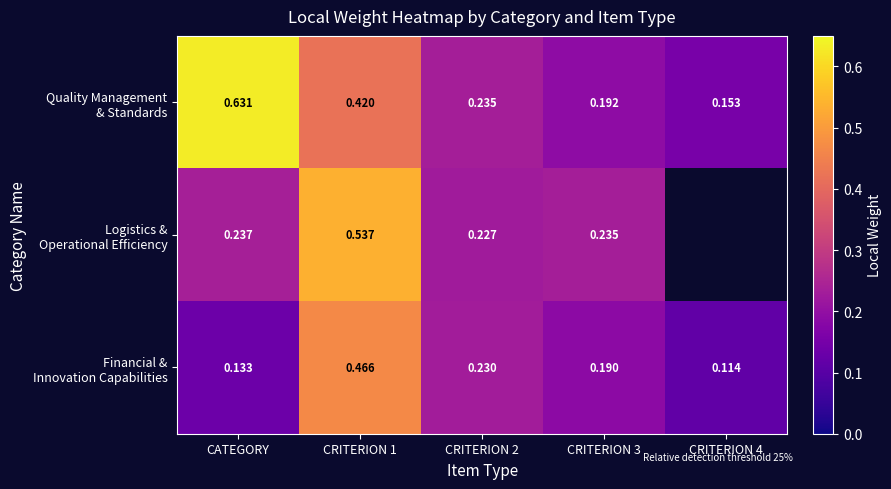

Between CATEGORY and CRITERION 2, which series saw the biggest shift?

Quality Management & Standards